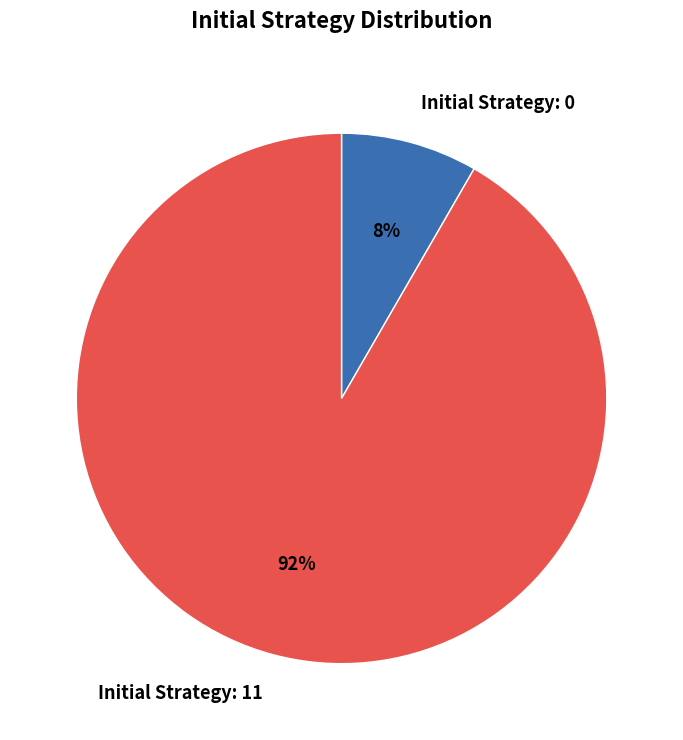

Which has a higher value, Initial Strategy: 0 or Initial Strategy: 11?

Initial Strategy: 11